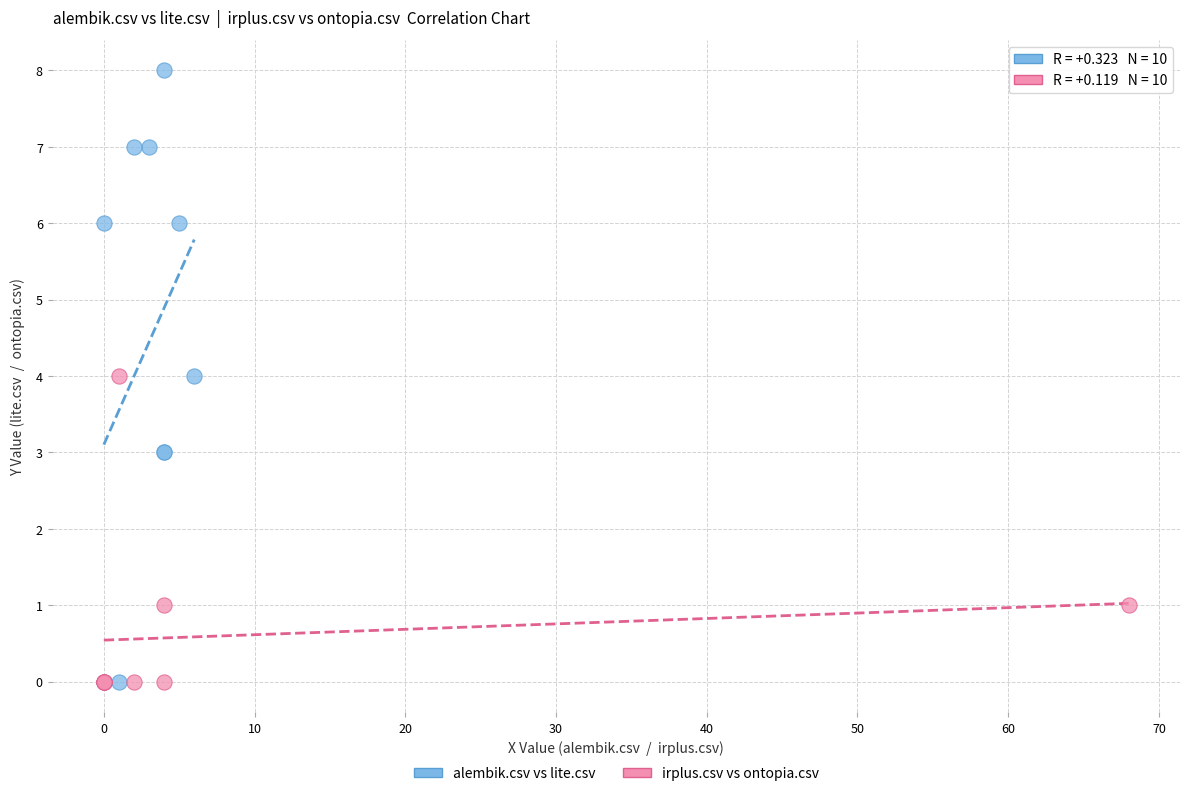

Which series contains the highest Y value?

alembik.csv vs lite.csv